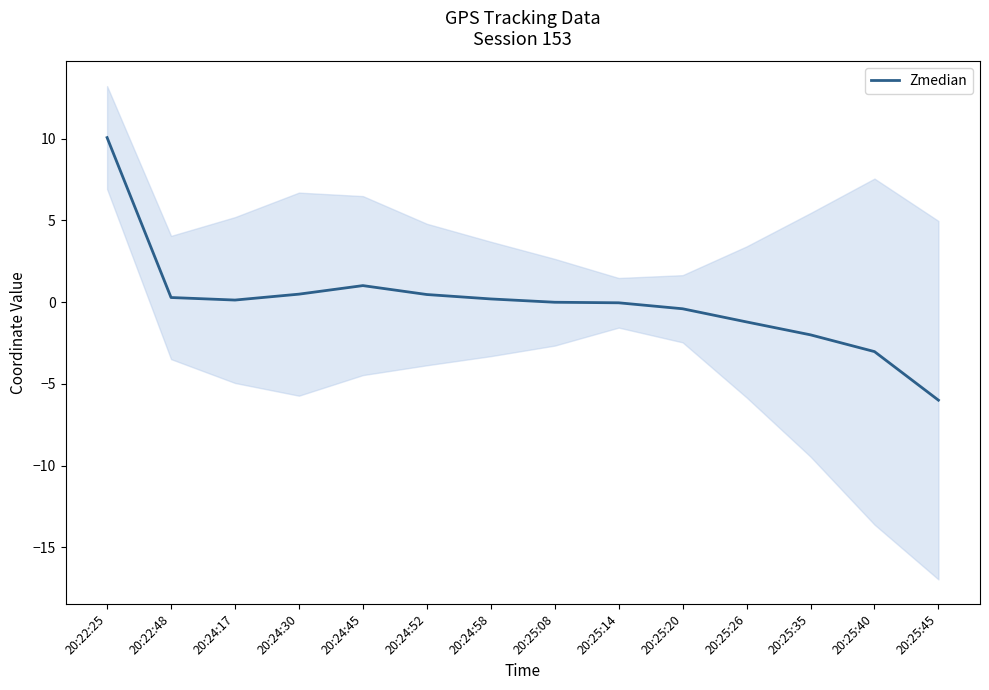

True or false: the data shows -0.4 at 20:25:20.

True